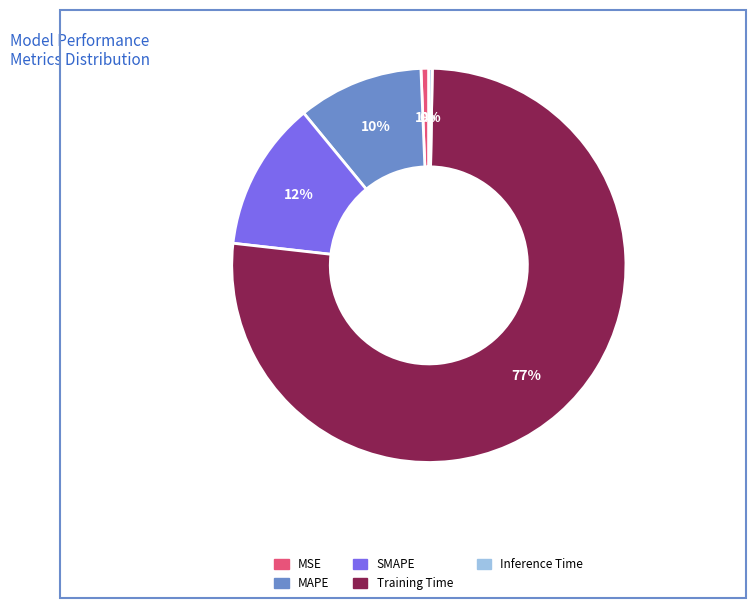

Count the number of slices in the pie.

5